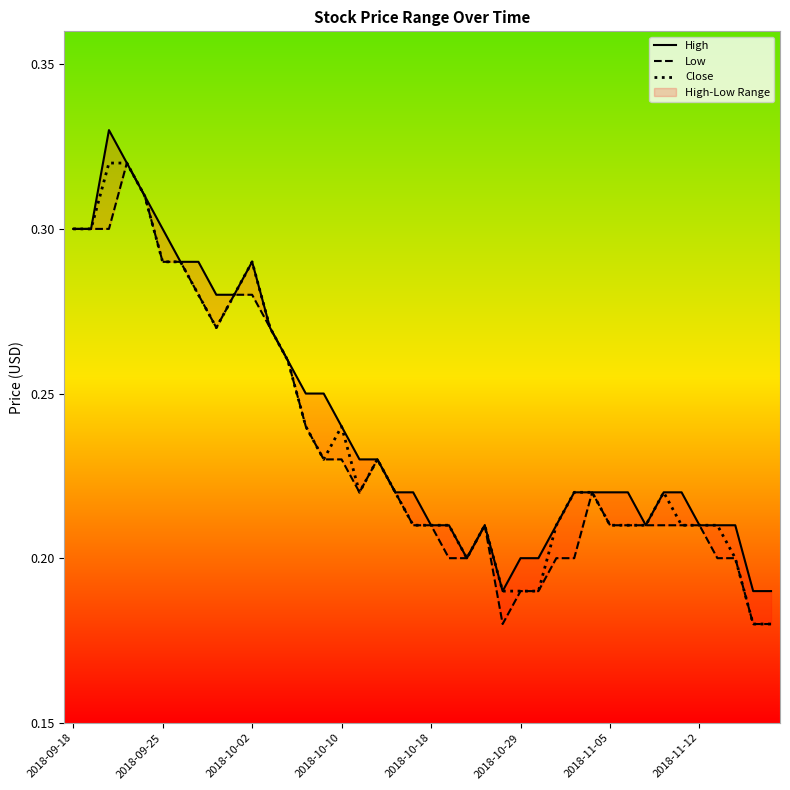

Which series has the largest range (max minus min)?

High